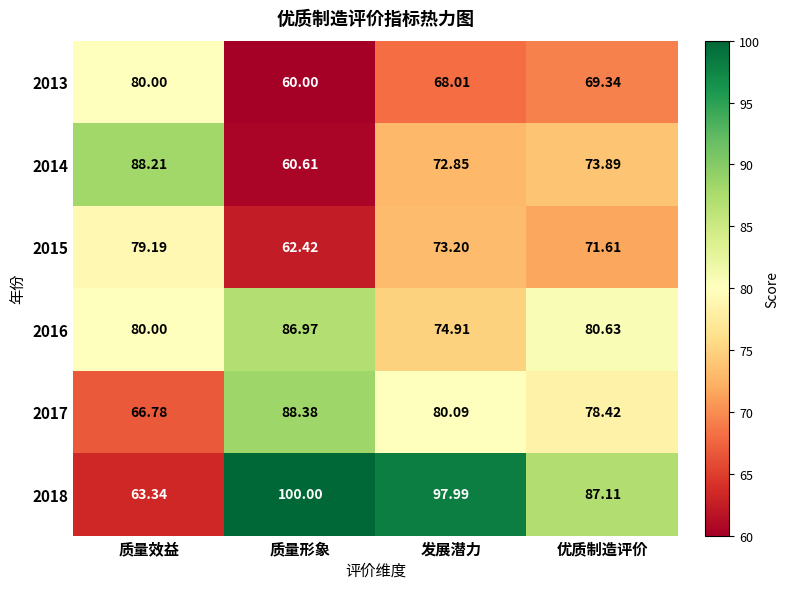

At which label is 2018 closest to 81?

优质制造评价